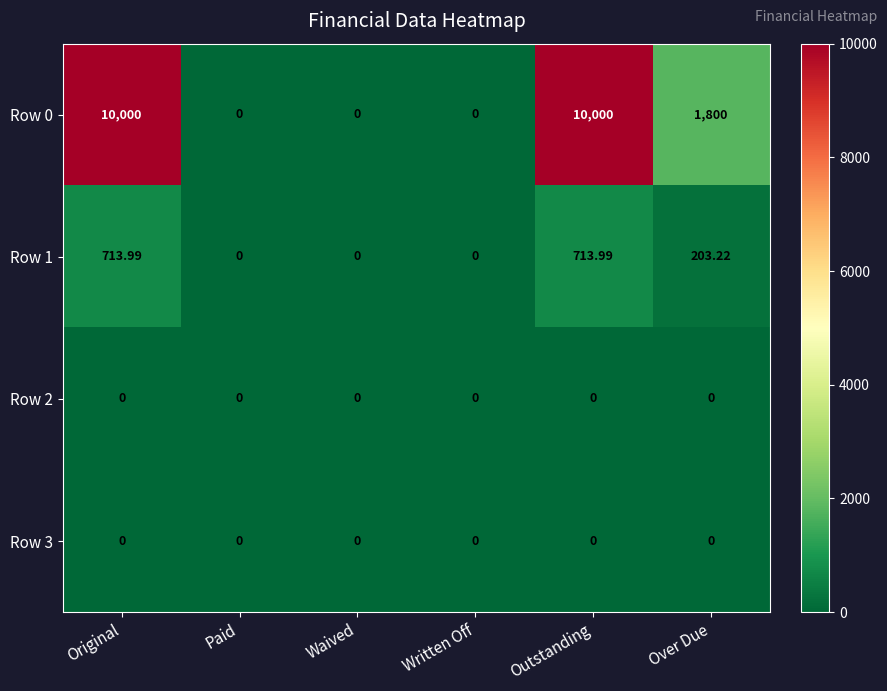

Is the value of Row 1 at Over Due greater than the value of Row 2 at Original?

Yes